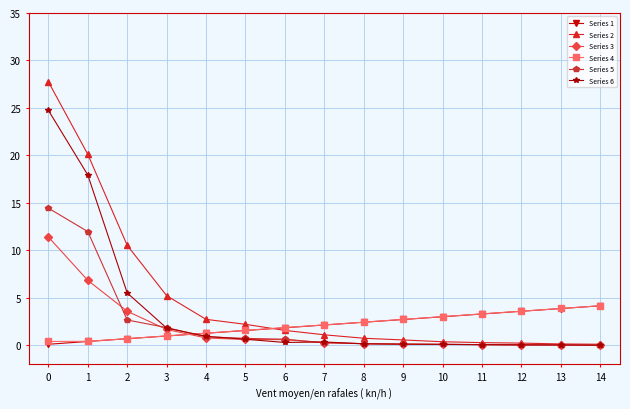

What is the sum of all Series 2 values?

73.8